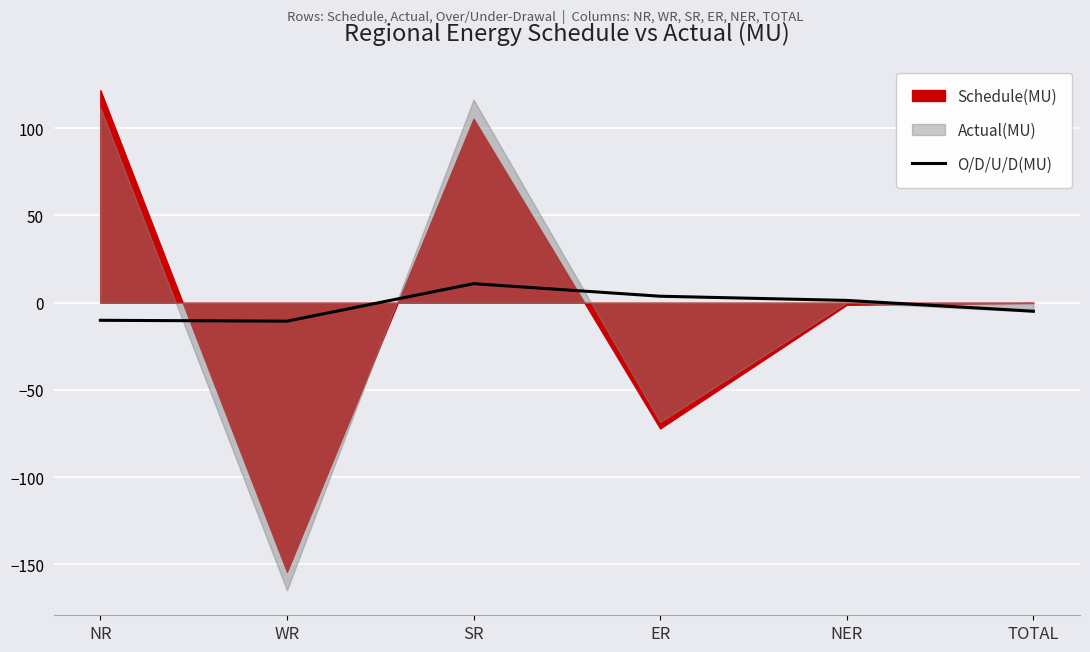

The chart shows a value of 6.2 at SR. True or false?

False